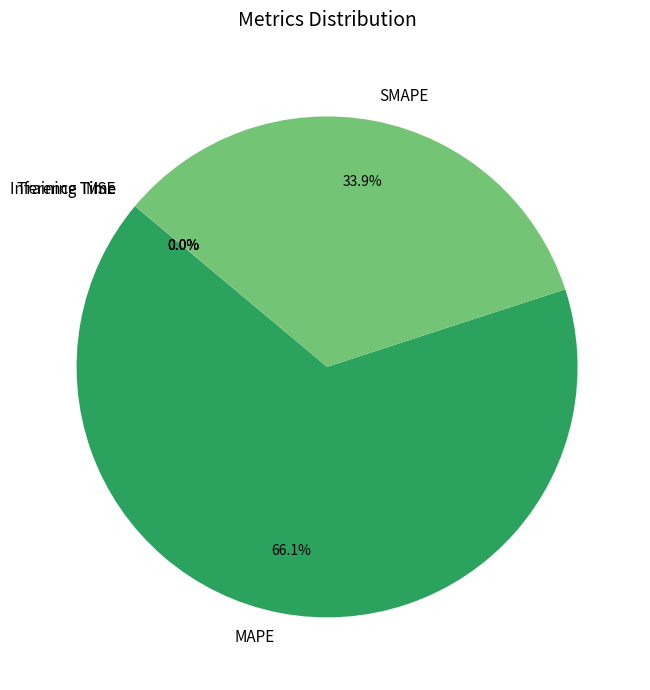

To the nearest percent, what is the difference between the largest and smallest slice percentages?

66%